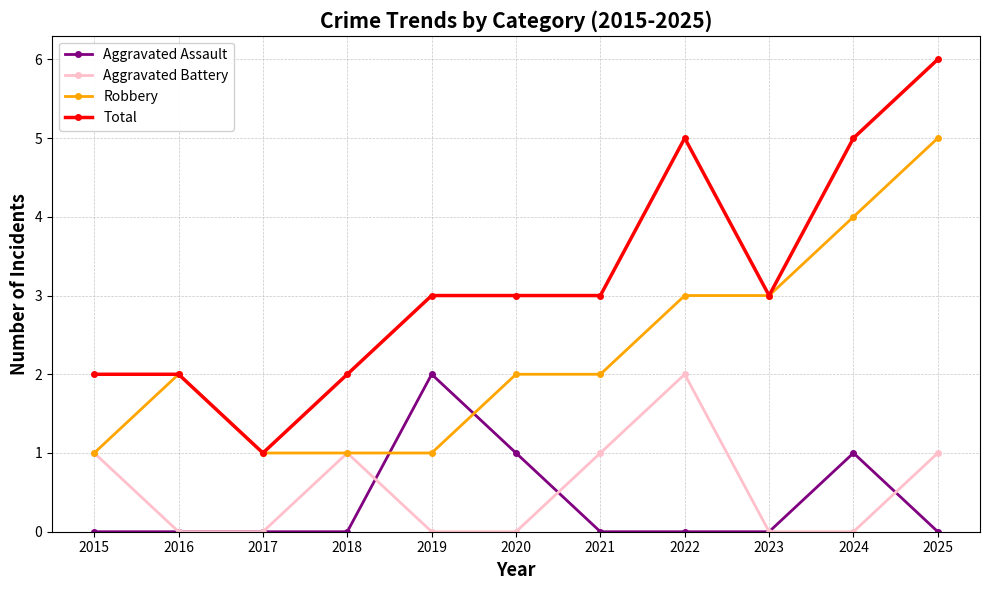

Is it true that Aggravated Battery equals 1 at 2025?

True